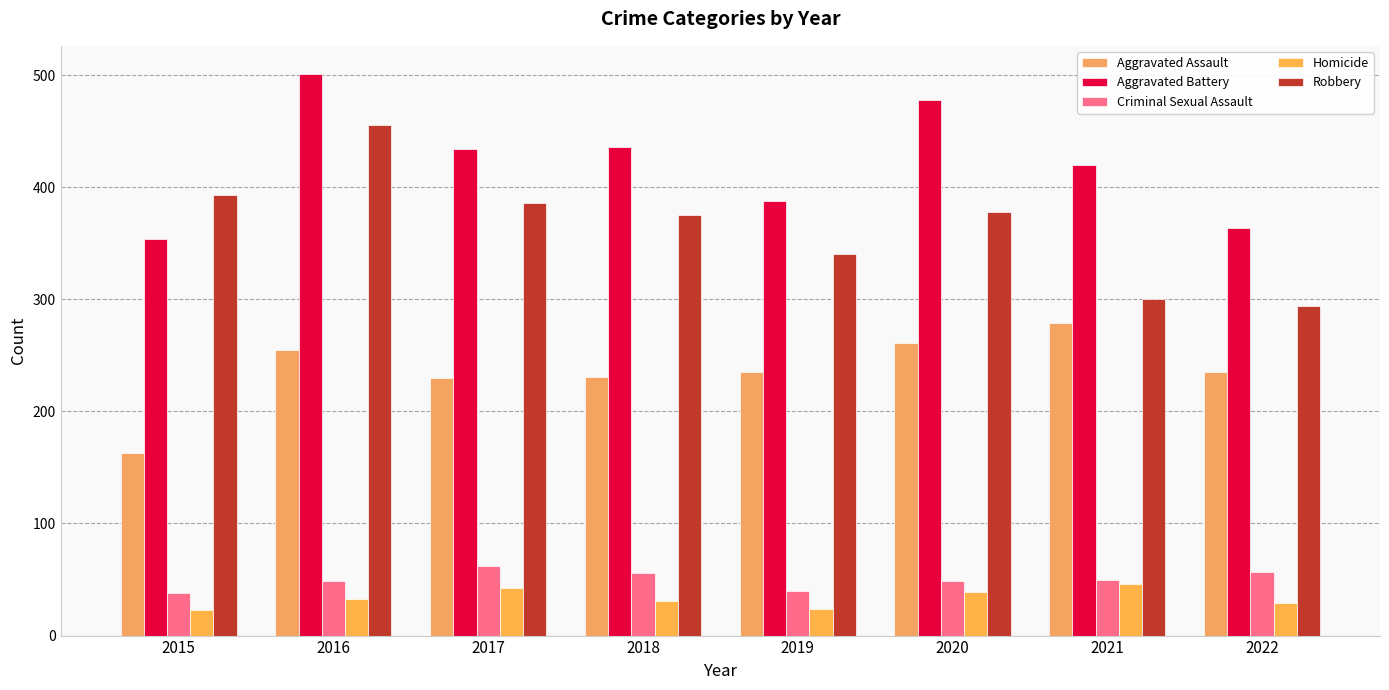

Reading left to right, extract all data points from this chart.

Aggravated Assault: 163	255	230	231	235	261	279	235
Aggravated Battery: 354	501	434	436	388	478	420	364
Criminal Sexual Assault: 38	49	62	56	40	49	50	57
Homicide: 23	33	42	31	24	39	46	29
Robbery: 393	455	386	375	340	378	300	294